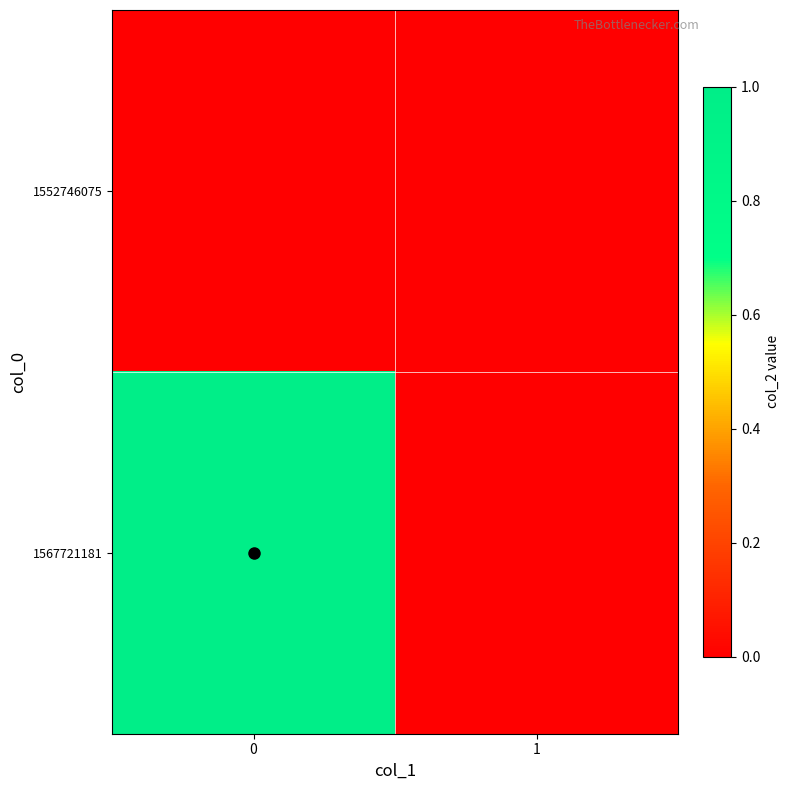

Which has a higher value, 1 or 0?

1